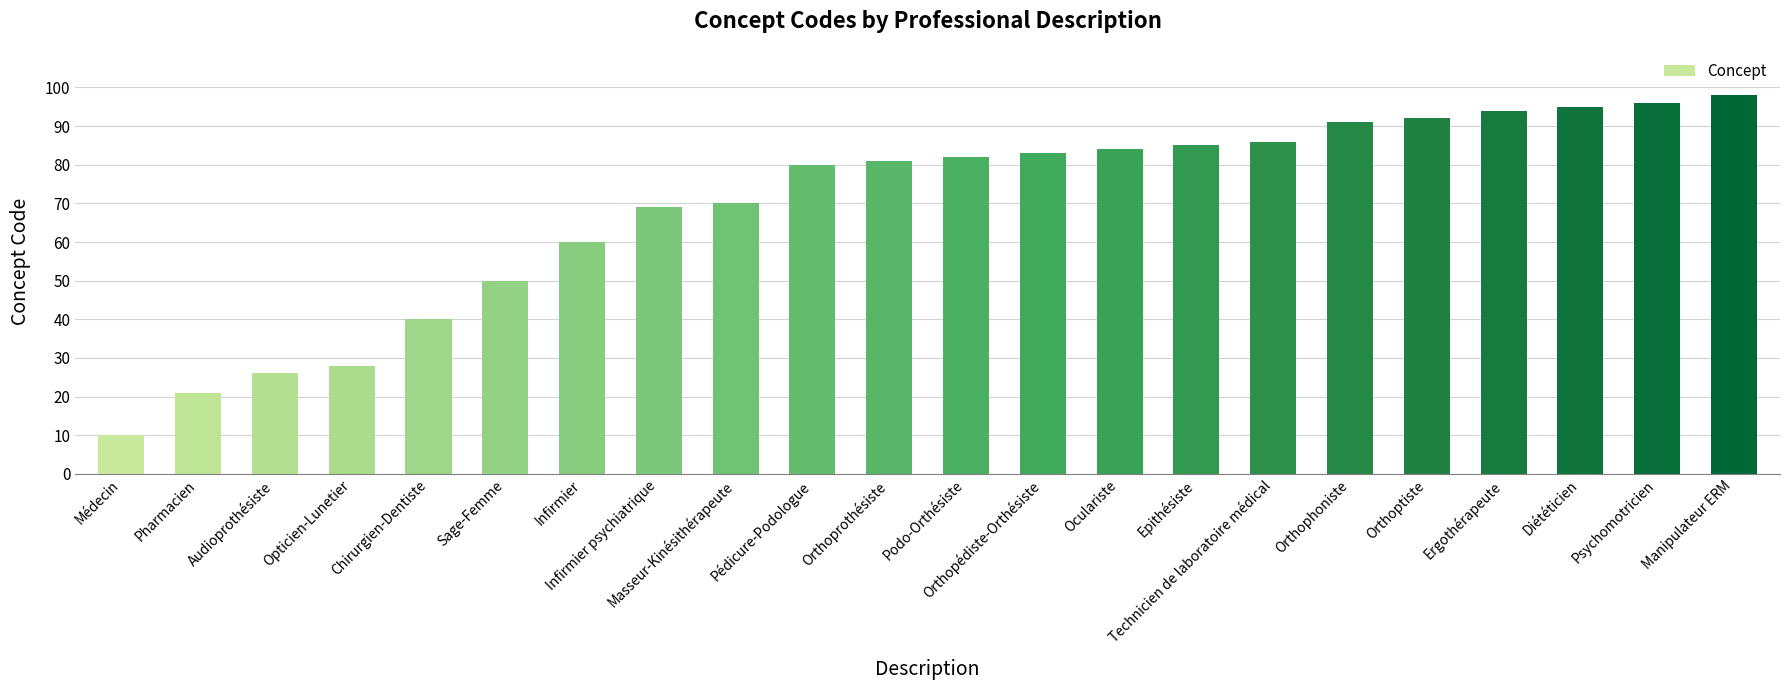

What is the sum of the values at Infirmier psychiatrique and Masseur-Kinésithérapeute?

139